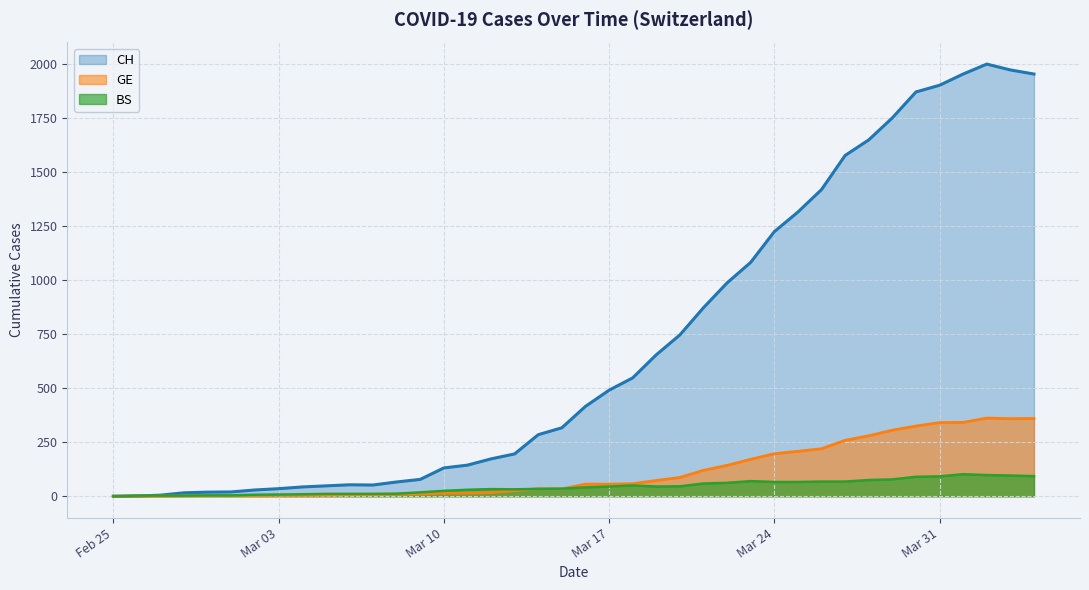

Which series has the widest spread of values?

CH